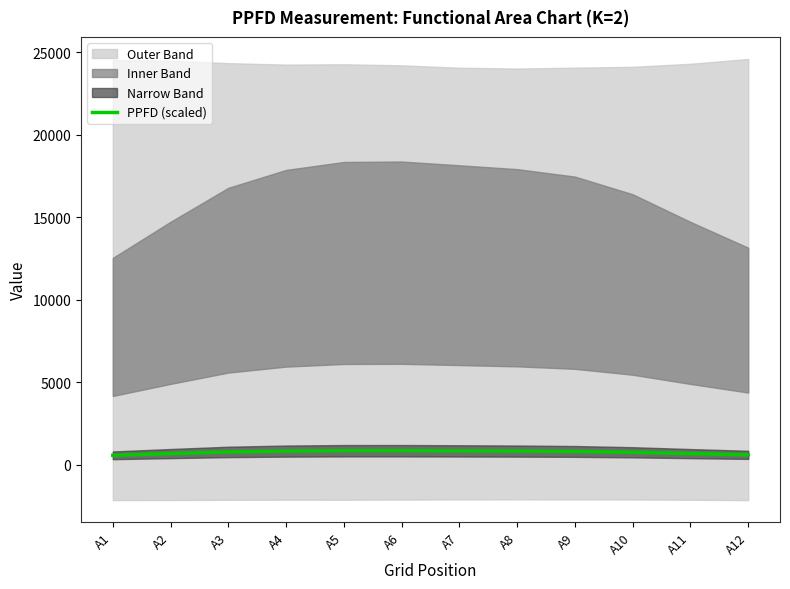

True or false: the data shows 807.9 at A1.

False